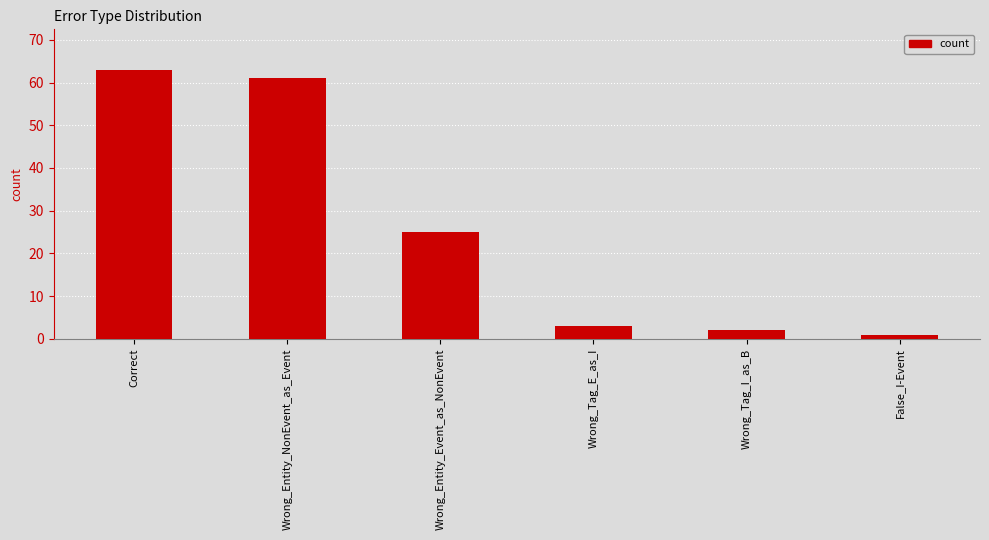

Approximately how many times larger is the value at Wrong_Tag_I_as_B compared to Wrong_Tag_E_as_I?

0.7